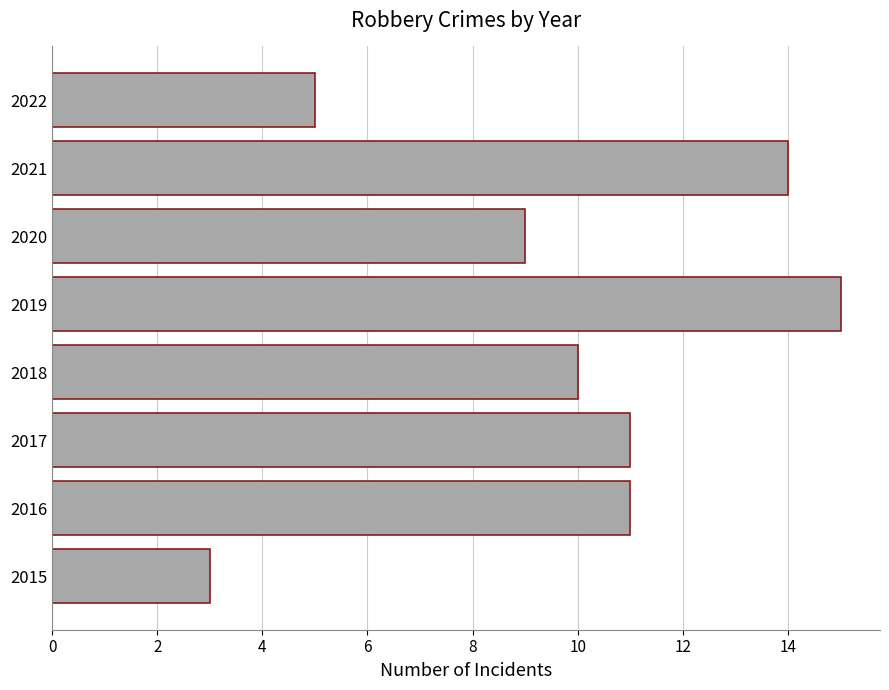

Are the bars grouped side by side (vs. stacked)?

No